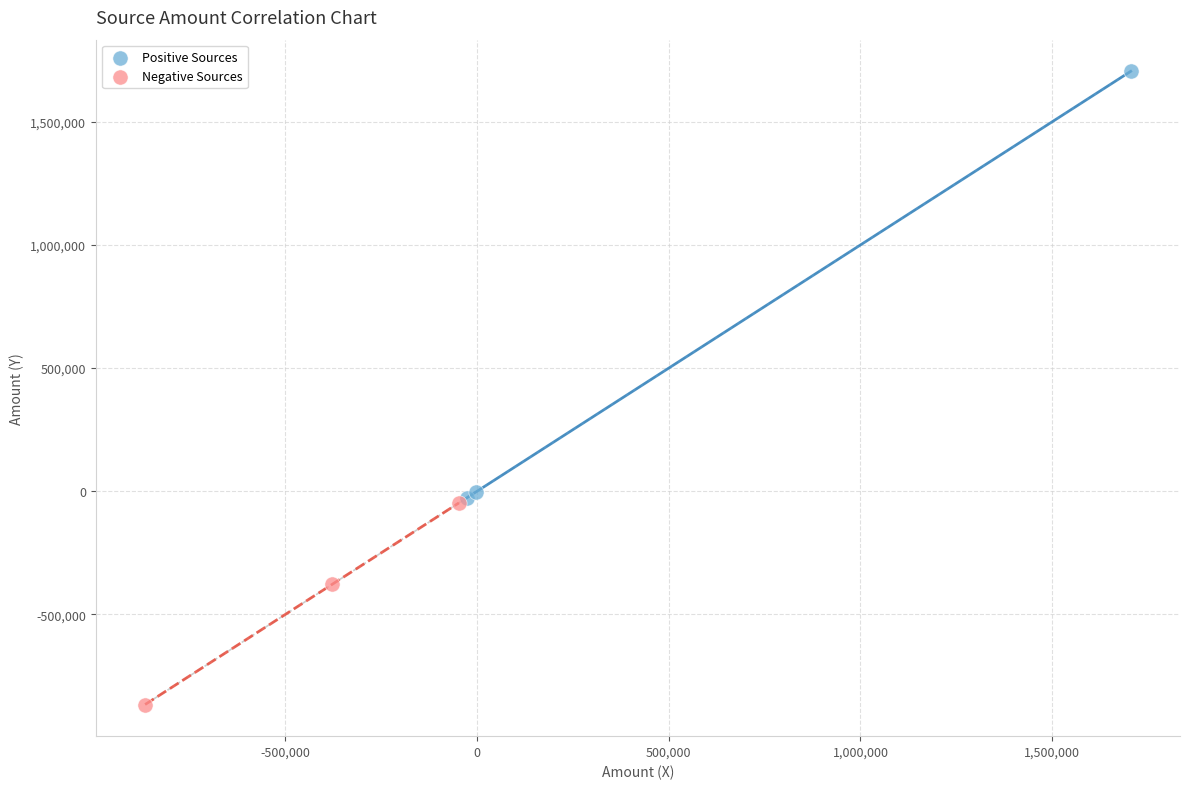

Which series has the widest spread of Y values?

Positive Sources